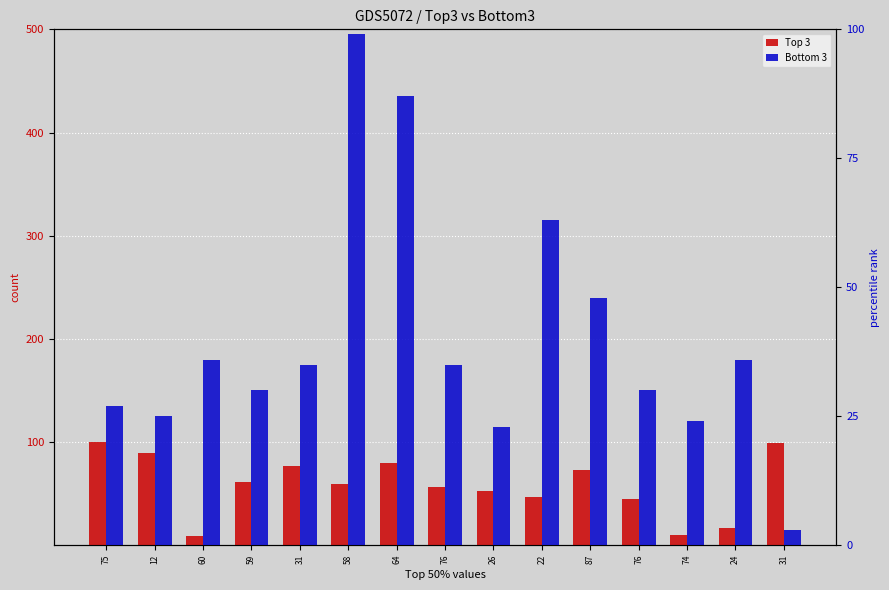

What is the label of the 9th bar from the left?

26